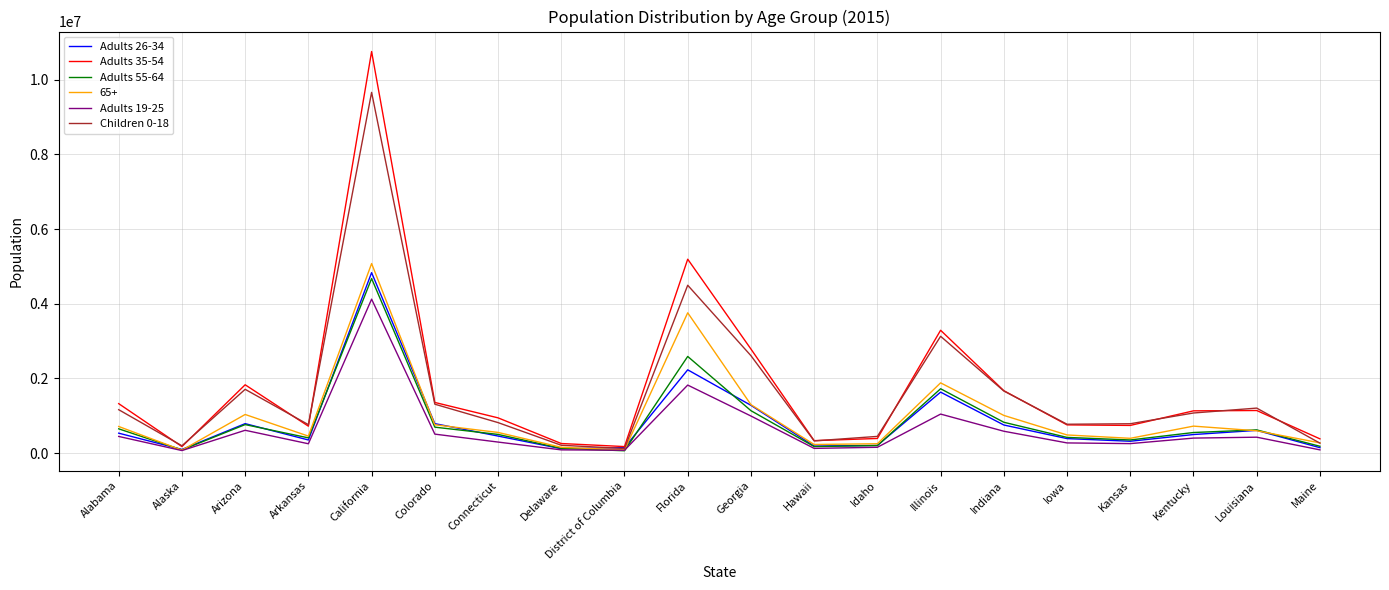

What is the greatest value displayed?

10751700